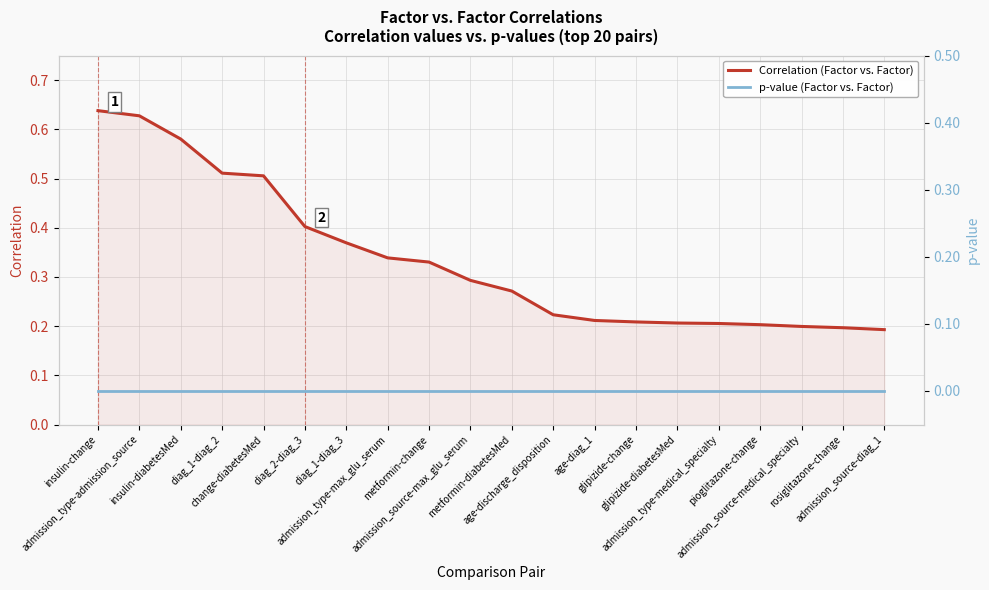

What is the spread (max minus min) of values at pioglitazone-change?

0.2